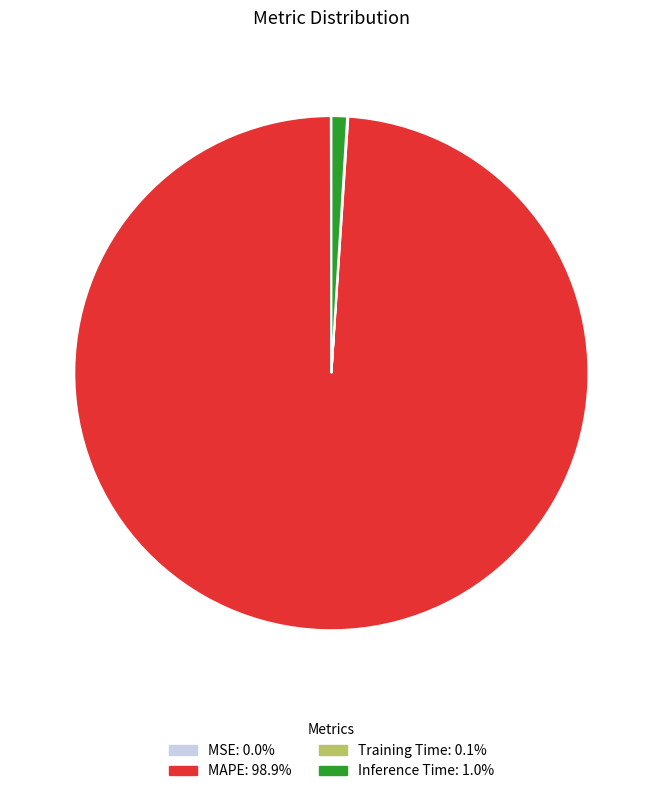

Is the sum of MAPE and Inference Time greater than half?

Yes